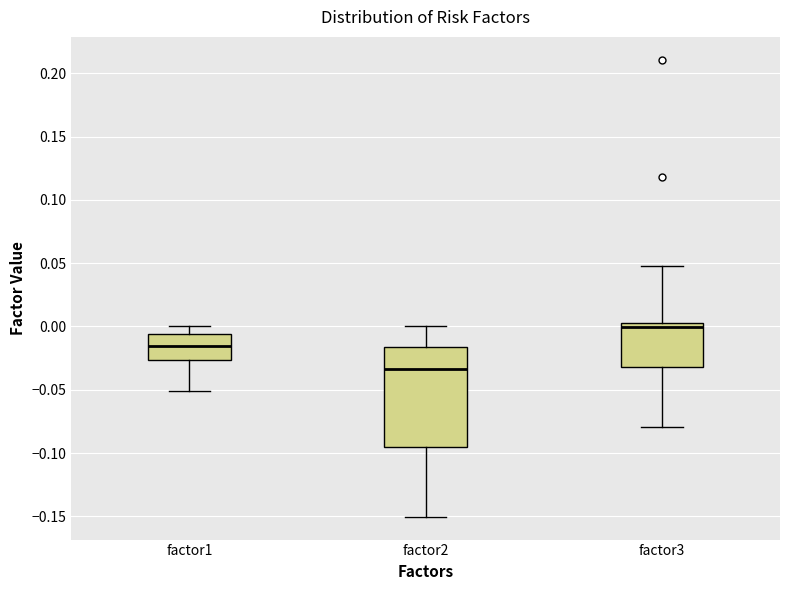

Where does the median line of the box for factor1 sit on the y-axis? The values are not printed on the chart, so give them approximately, as read against the axis.

-0.015